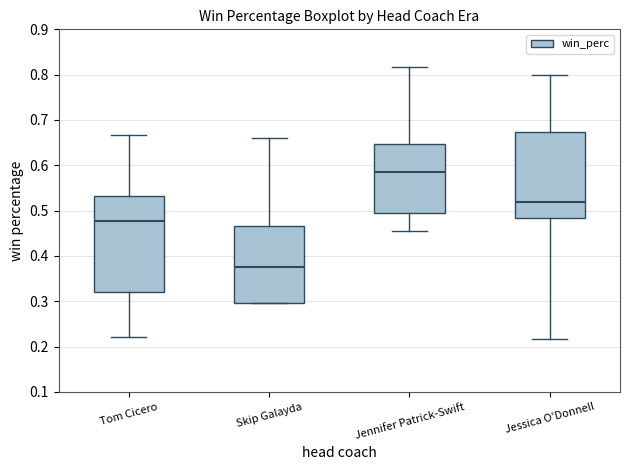

Which box has the lowest median line?

Skip Galayda